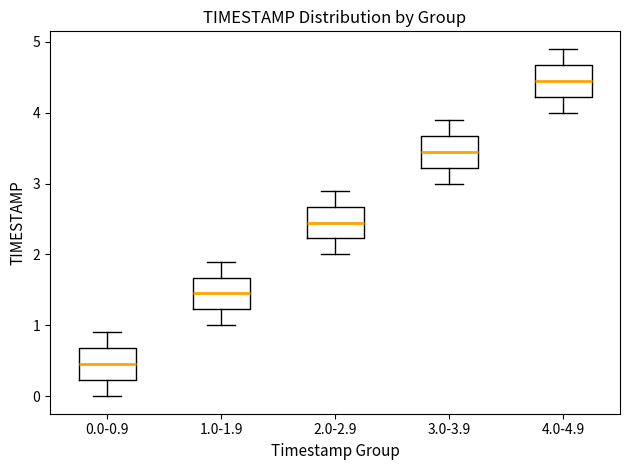

Which box has the highest median line?

4.0-4.9